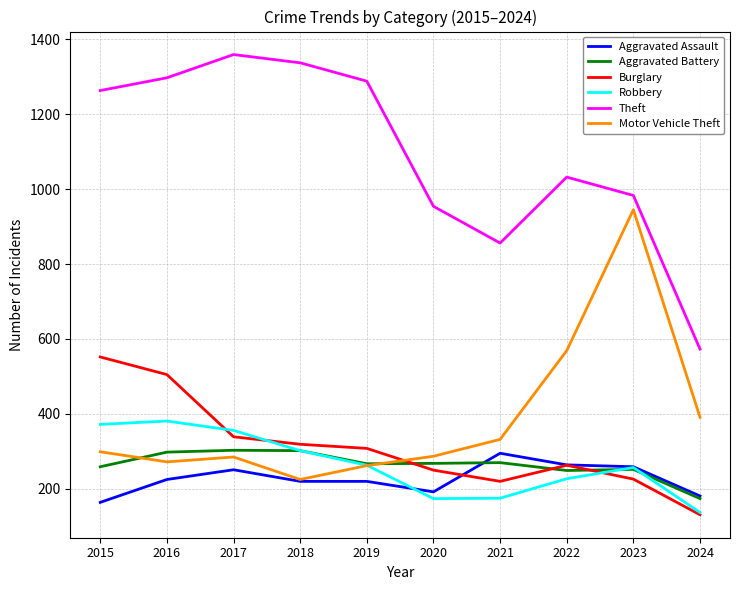

Between 2019 and 2023, which series saw the biggest shift?

Motor Vehicle Theft